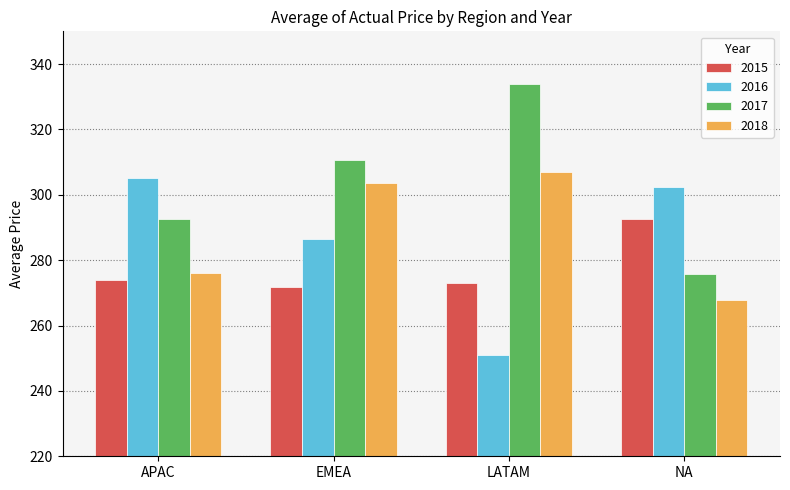

What is the minimum value for 2016?

251.0